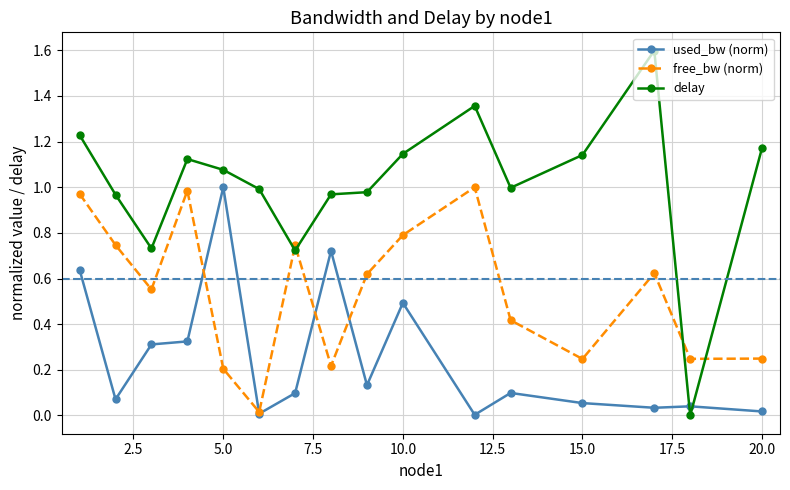

True or false: free_bw (norm) and delay cross at least once.

True